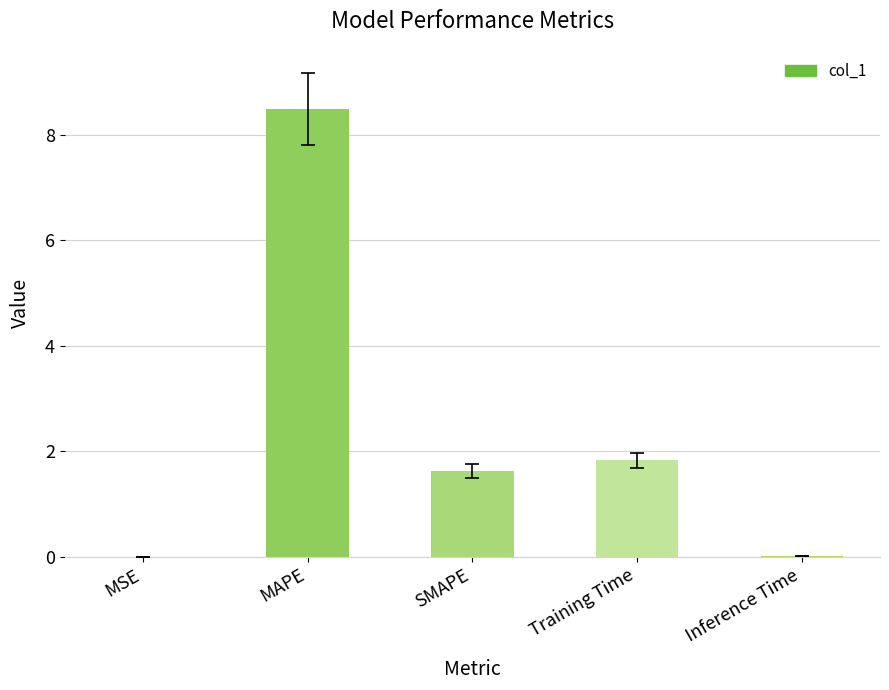

True or false: the data shows 14.5 at MAPE.

False